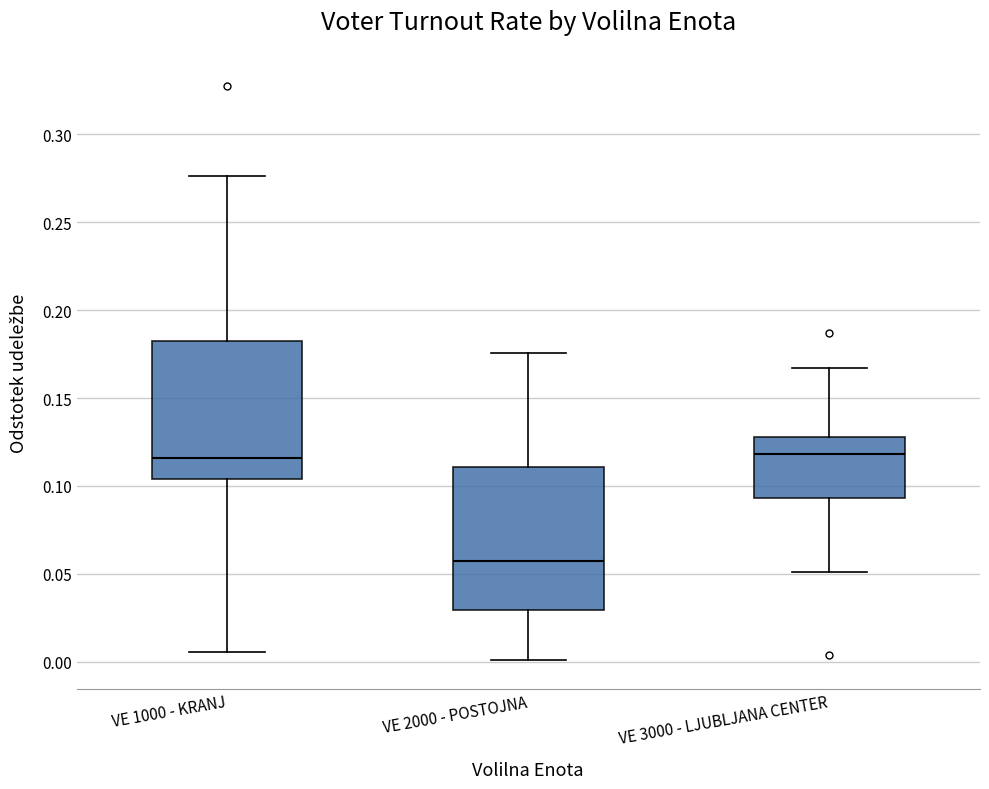

Reading left to right, read every box against the y-axis: the position of its median line, the range the box covers, and the ends of its whiskers. The values are not printed on the chart, so give them approximately, as read against the axis.

VE 1000 - KRANJ: median 0.115, box 0.105 to 0.180, whiskers 0.005 to 0.275
VE 2000 - POSTOJNA: median 0.055, box 0.030 to 0.110, whiskers 0.000 to 0.175
VE 3000 - LJUBLJANA CENTER: median 0.120, box 0.095 to 0.130, whiskers 0.050 to 0.165